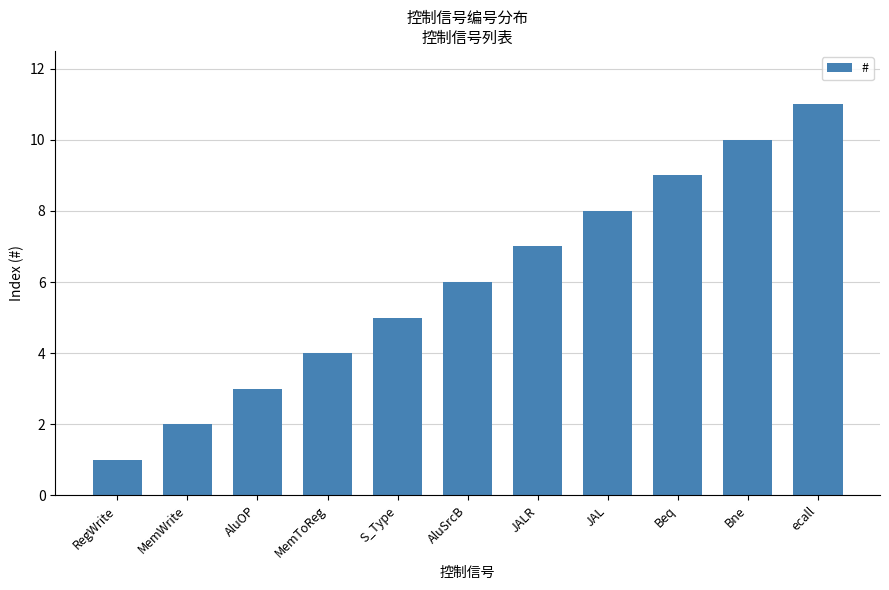

What is the value of the 10th bar from the left?

10